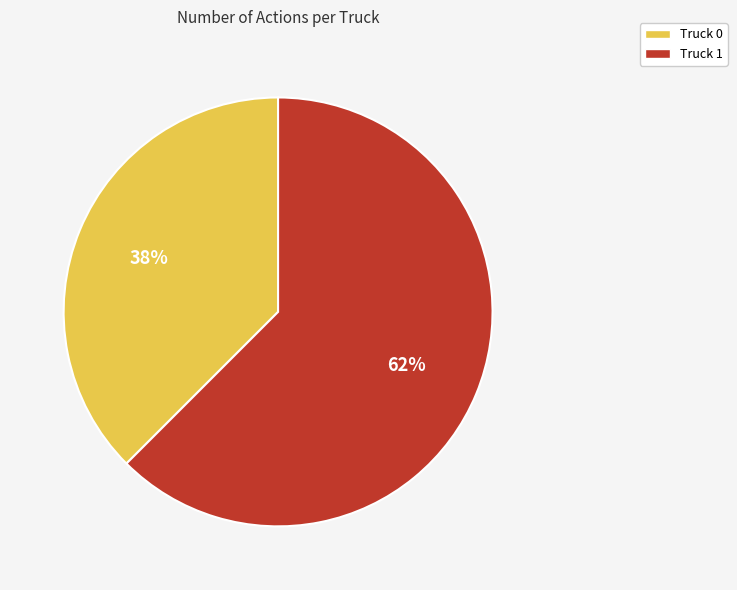

Is the sum of Truck 0 and Truck 1 greater than half?

Yes